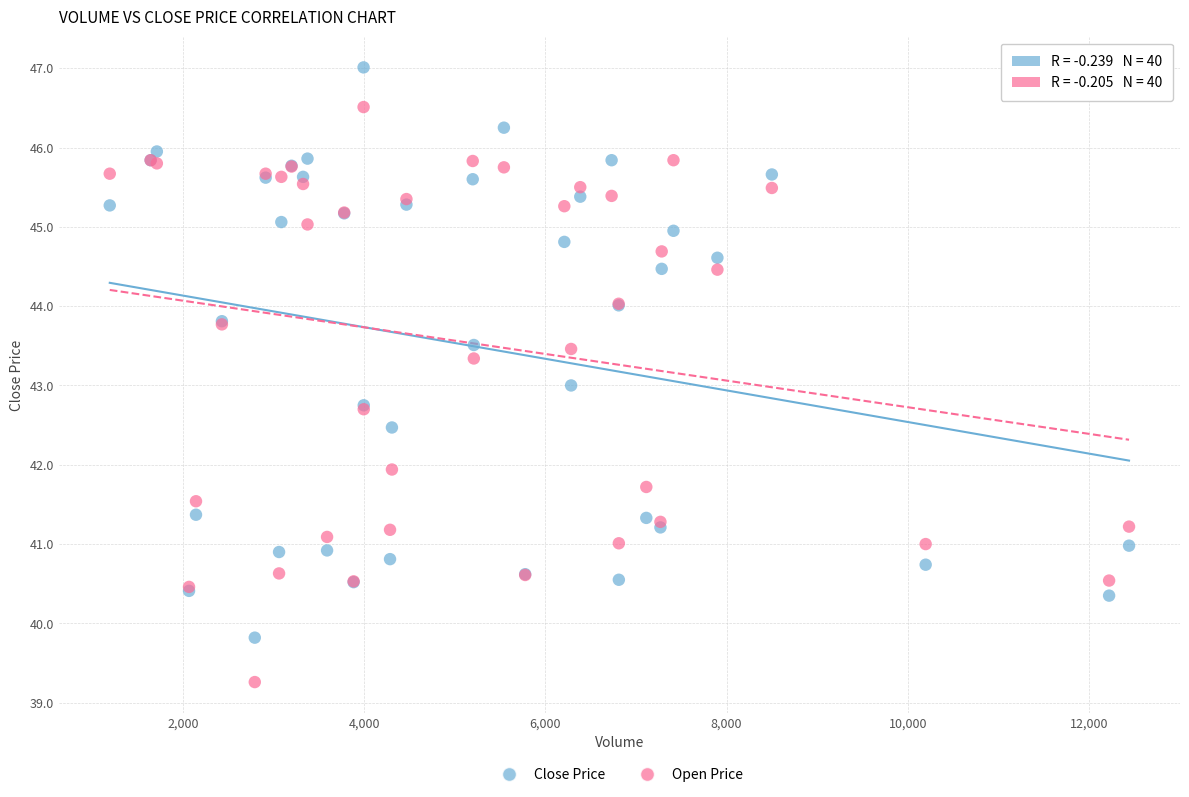

Which series reaches the maximum Y coordinate?

Close Price